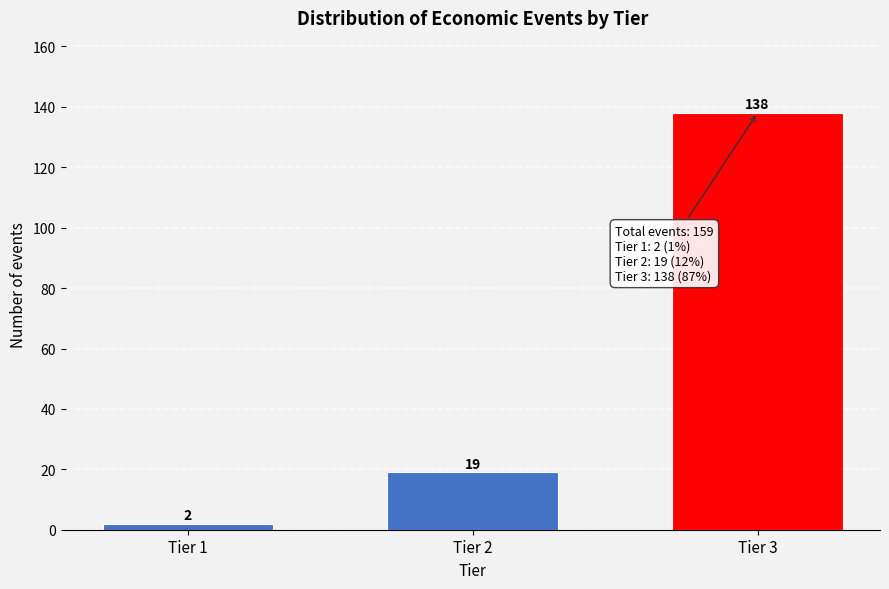

Reading left to right, transcribe all the data shown in this chart.

2	19	138